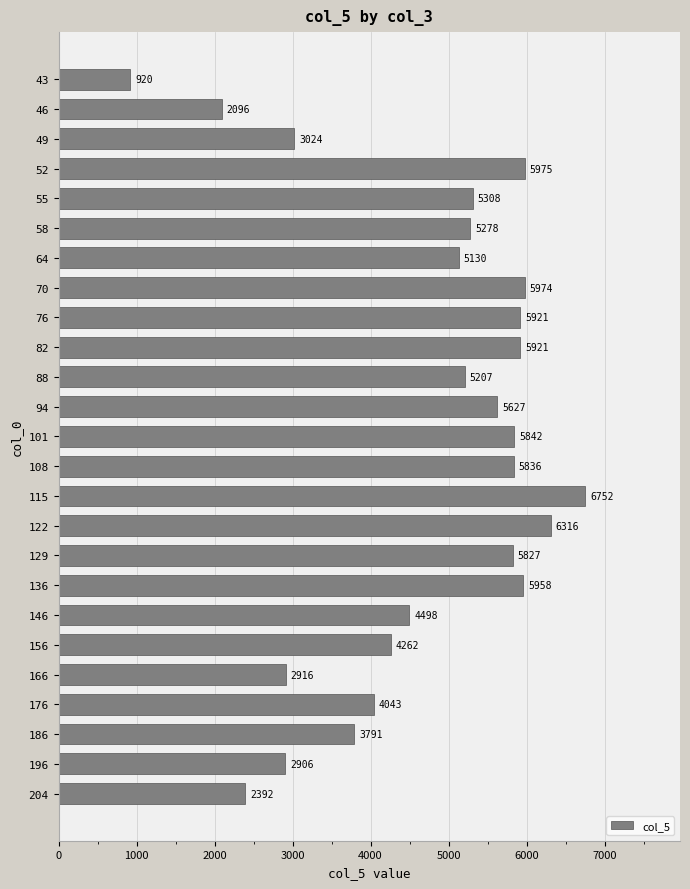

What is the average value?

4708.9